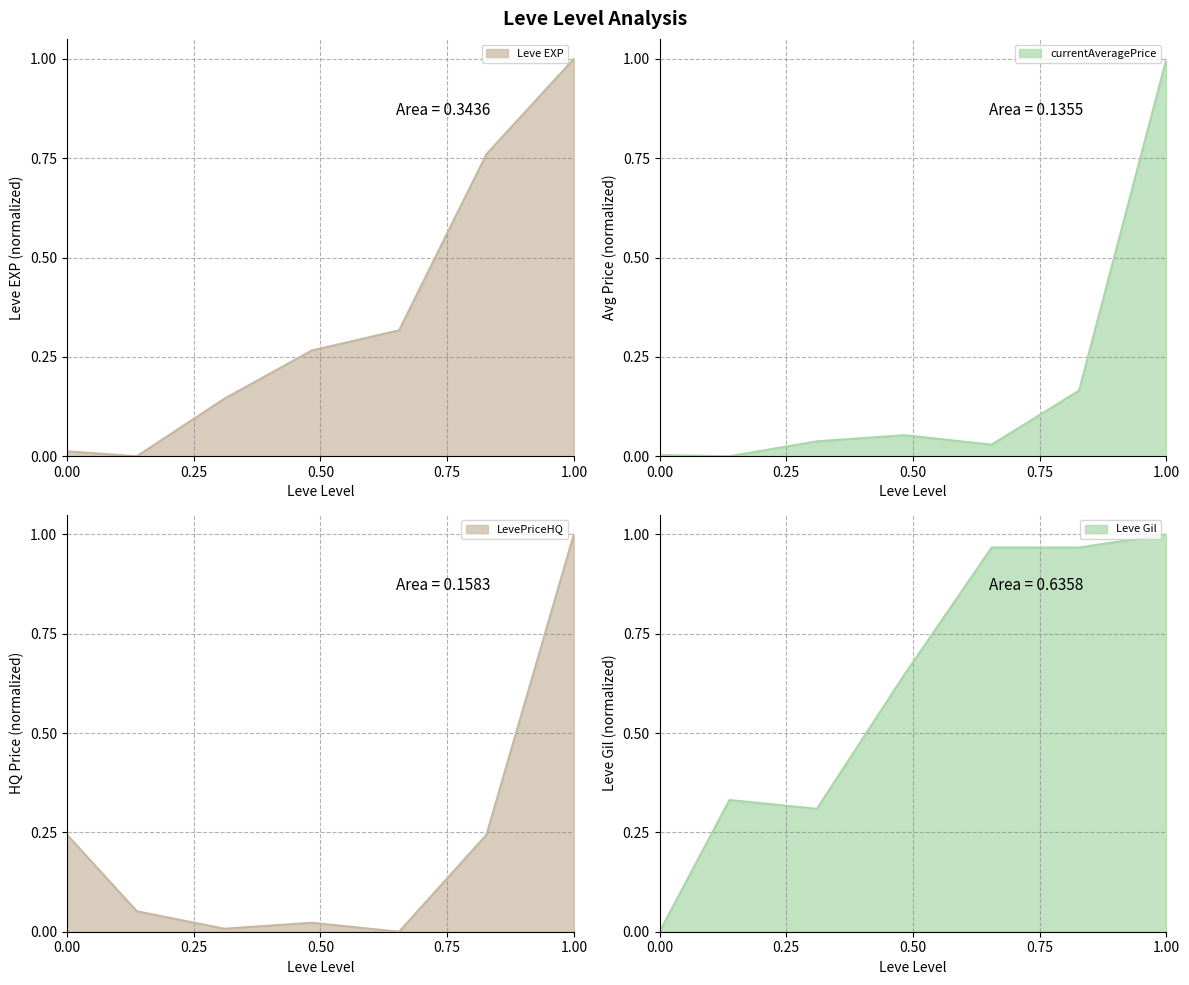

At 0.00, list the series in order from largest to smallest.

LevePriceHQ, Leve EXP, currentAveragePrice, Leve Gil